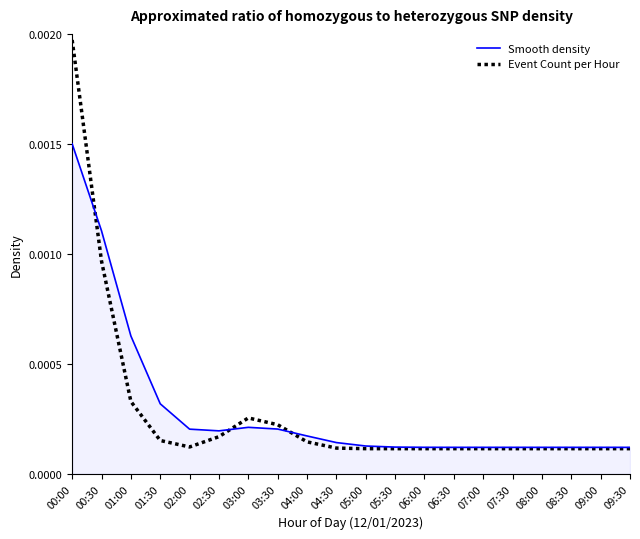

List the series in order of their peak value, highest first.

Event Count per Hour, Smooth density